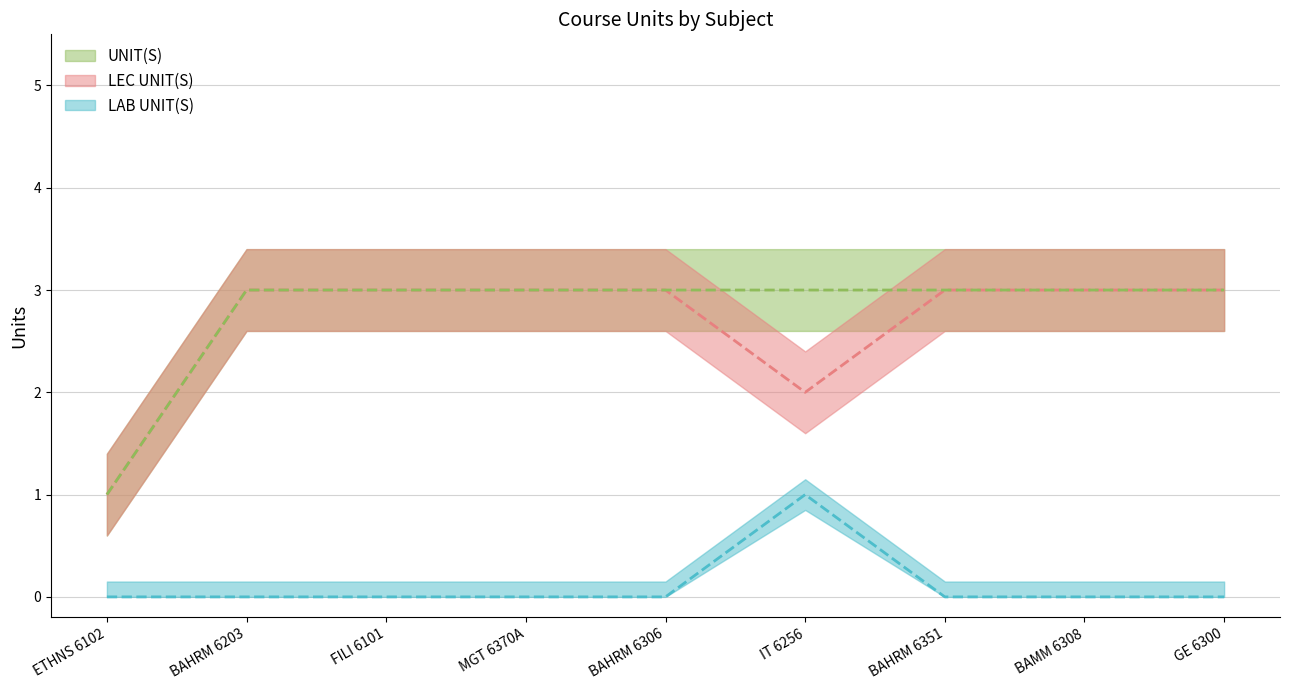

Reading left to right, list all the values displayed in this chart.

LEC UNIT(S): ETHNS 6102=1	BAHRM 6203=3	FILI 6101=3	MGT 6370A=3	BAHRM 6306=3	IT 6256=2	BAHRM 6351=3	BAMM 6308=3	GE 6300=3
UNIT(S): ETHNS 6102=1	BAHRM 6203=3	FILI 6101=3	MGT 6370A=3	BAHRM 6306=3	IT 6256=3	BAHRM 6351=3	BAMM 6308=3	GE 6300=3
LAB UNIT(S): ETHNS 6102=0	BAHRM 6203=0	FILI 6101=0	MGT 6370A=0	BAHRM 6306=0	IT 6256=1	BAHRM 6351=0	BAMM 6308=0	GE 6300=0